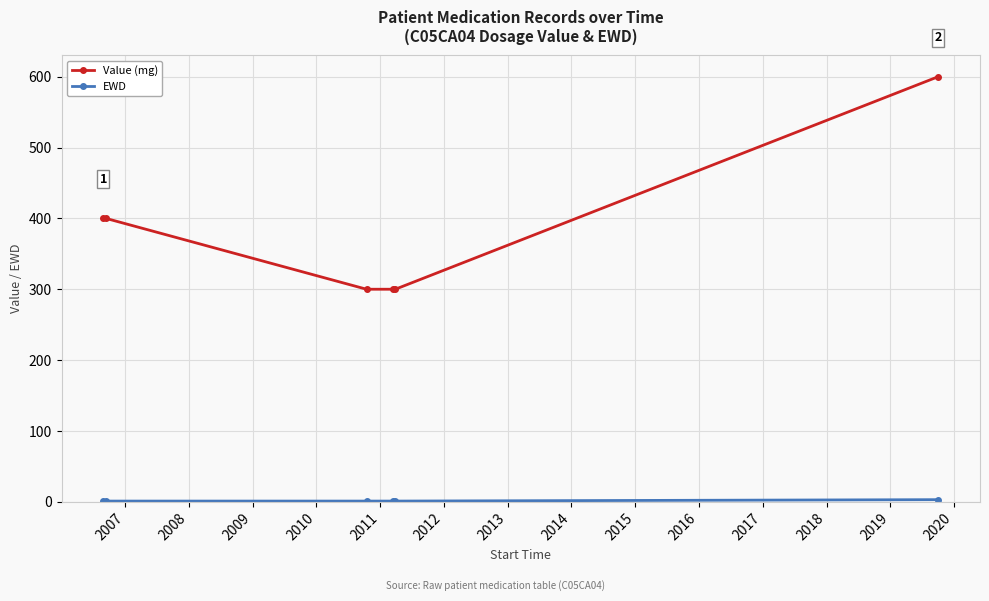

Which series has the largest total across all categories?

Value (mg)